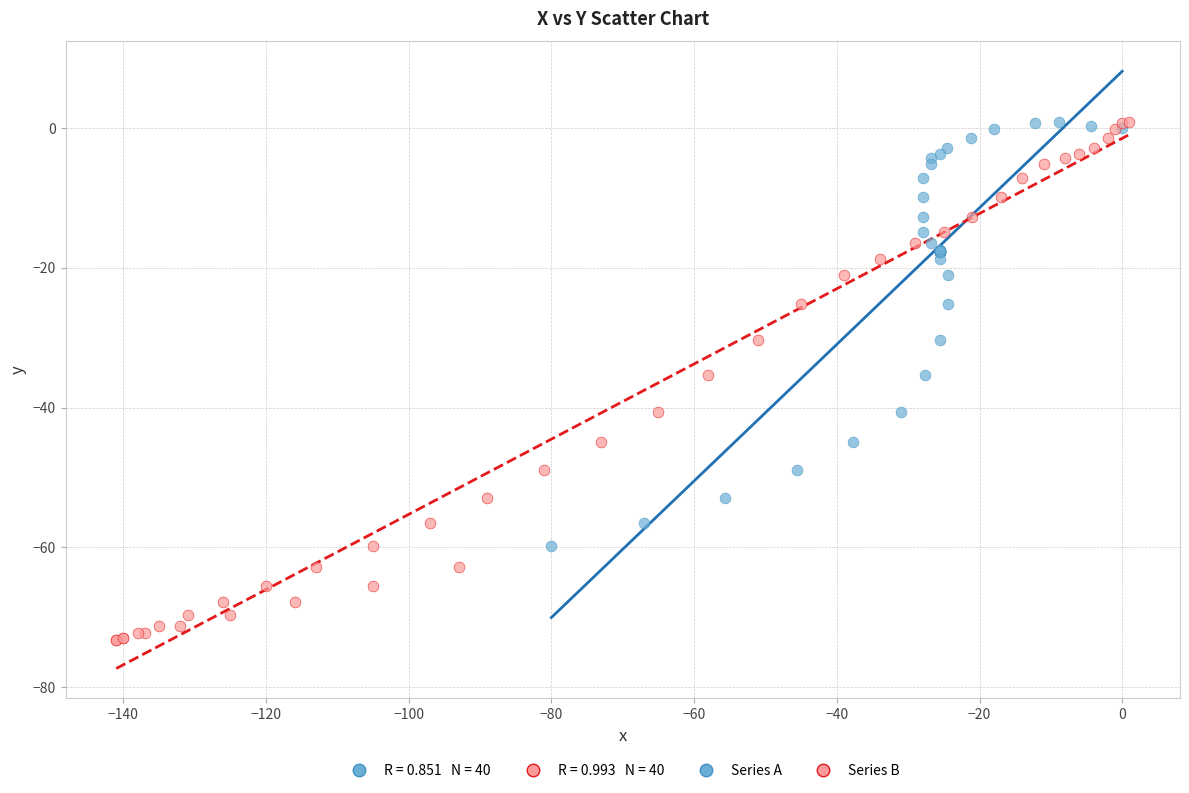

Which series reaches the minimum Y coordinate?

Series B